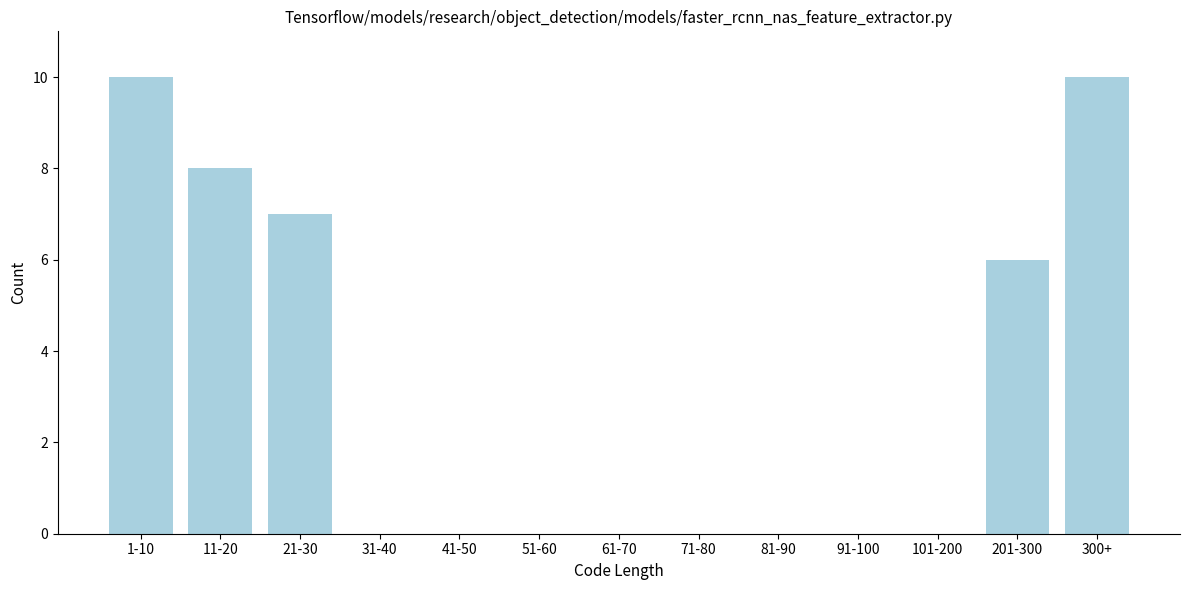

Reading right to left, what are all the values shown in this chart?

300+=10	201-300=6	101-200=0	91-100=0	81-90=0	71-80=0	61-70=0	51-60=0	41-50=0	31-40=0	21-30=7	11-20=8	1-10=10